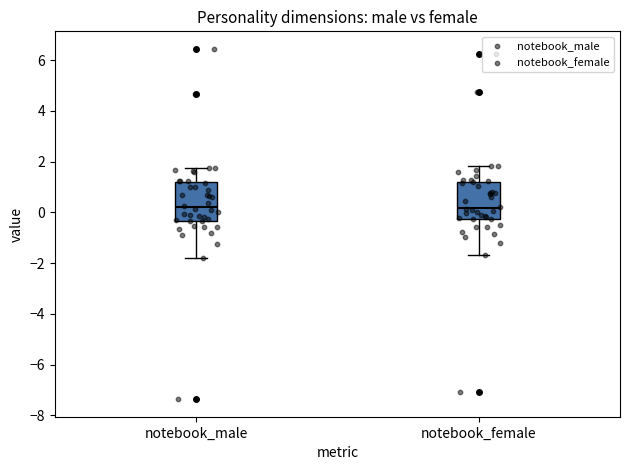

Reading left to right, transcribe this box plot: for each box, give where its median line is, the range the box spans, and where its two whiskers end, as read against the y-axis. The values are not printed on the chart, so give them approximately, as read against the axis.

notebook_male: median 0.2, box -0.4 to 1.2, whiskers -1.8 to 1.8
notebook_female: median 0.2, box -0.2 to 1.2, whiskers -1.6 to 1.8